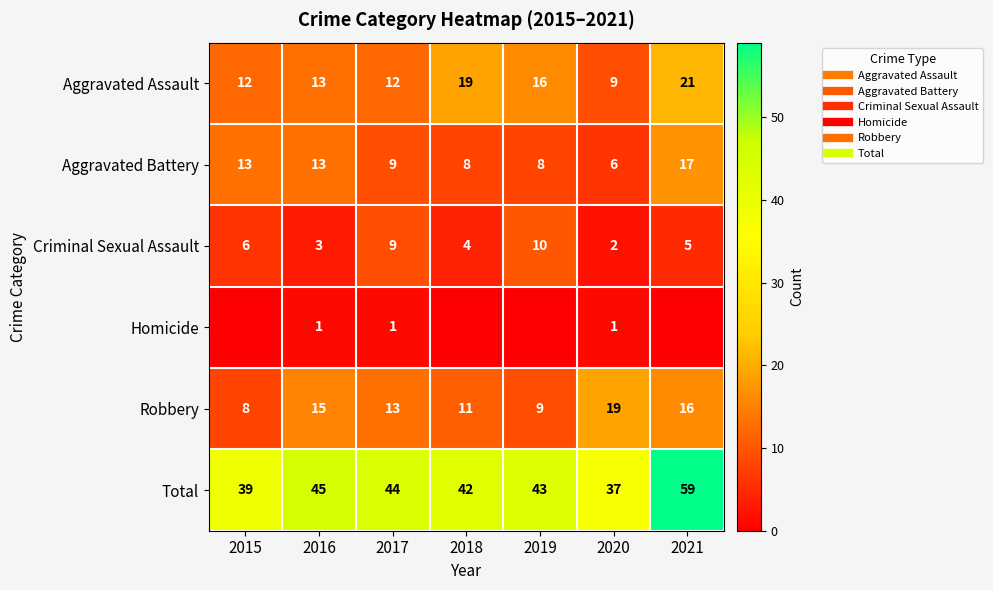

True or false: Homicide has a value of 0 at 2018.

False